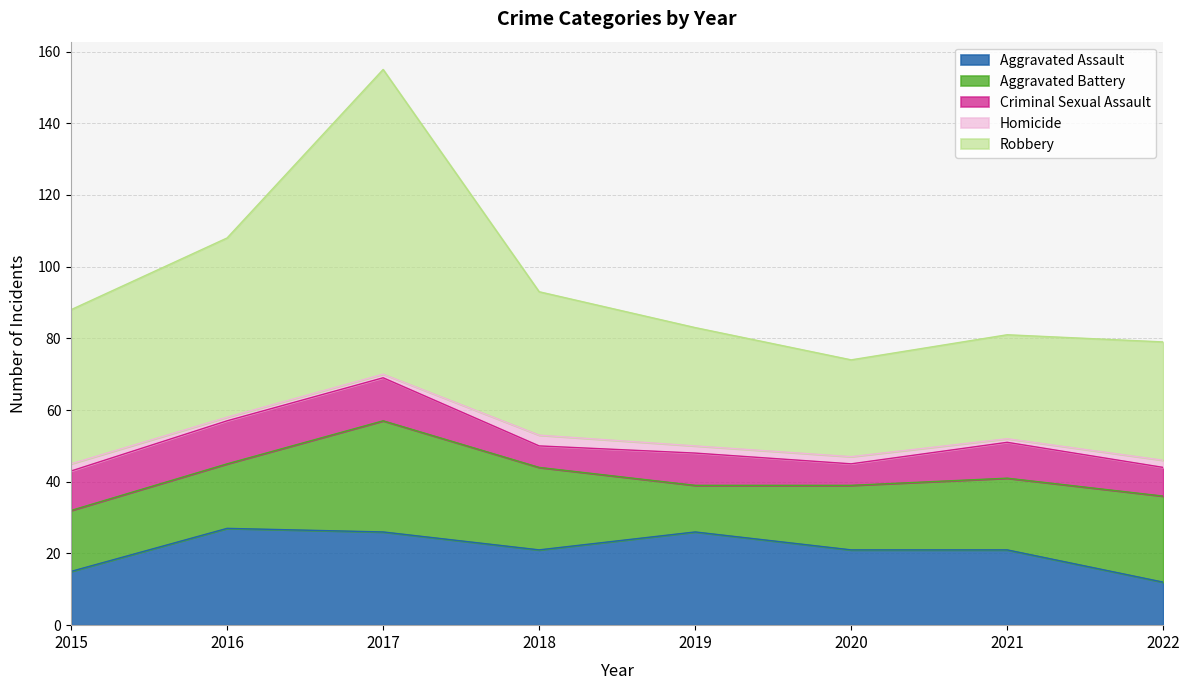

At how many categories does at least one series exceed 13?

8